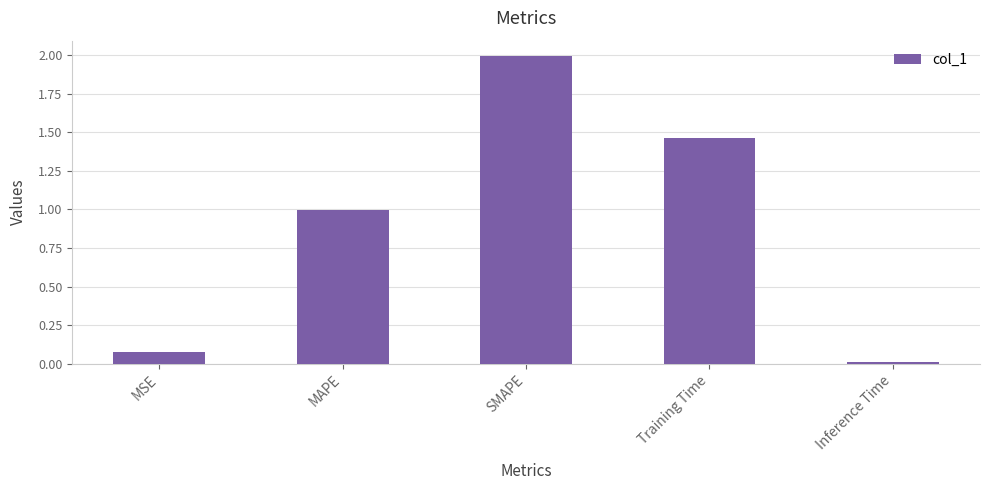

Which has a higher value, SMAPE or Training Time?

SMAPE